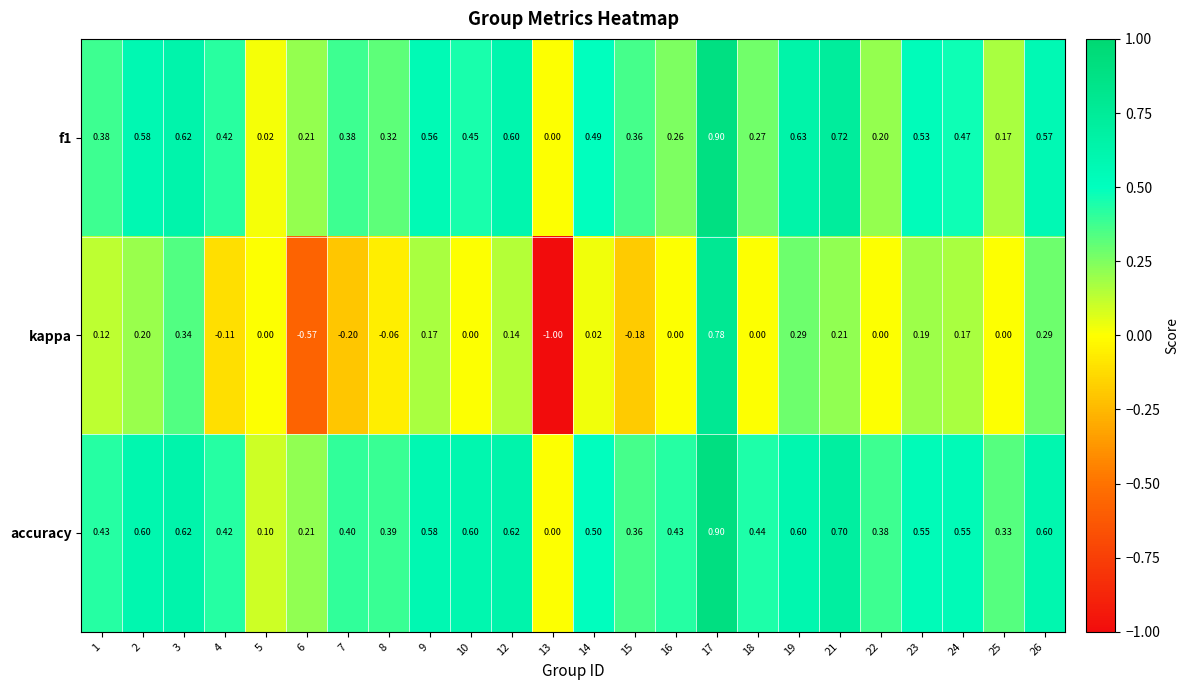

Between 3 and 23, which series saw the biggest shift?

kappa